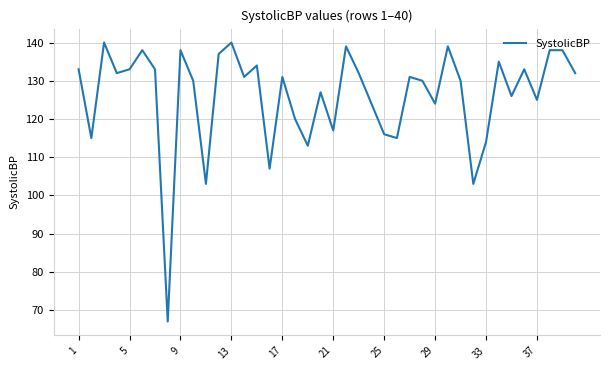

What is the difference between the maximum and minimum values?

73